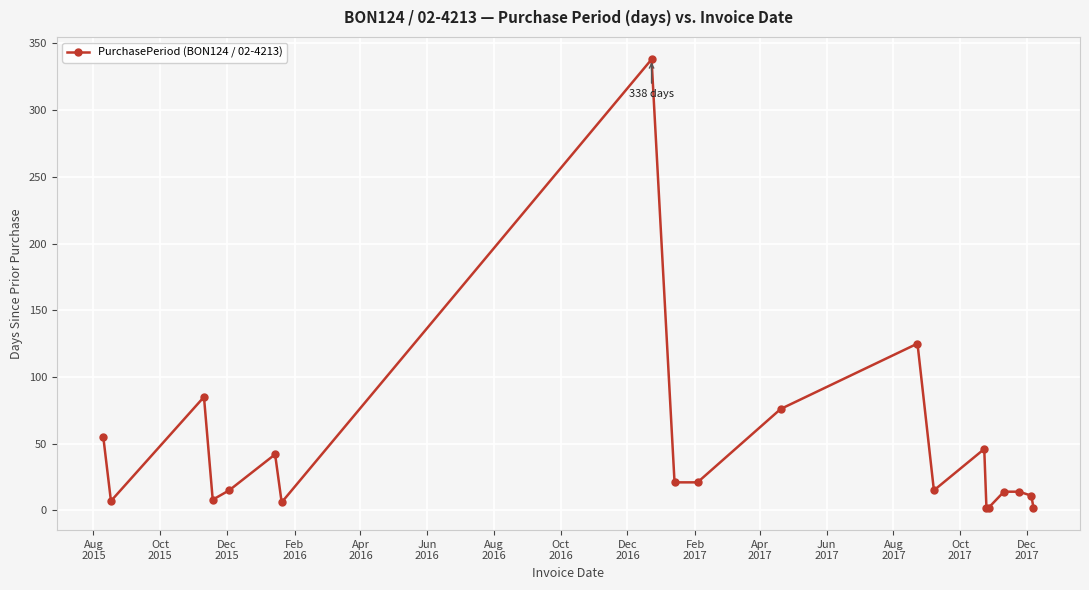

What is the average value?

45